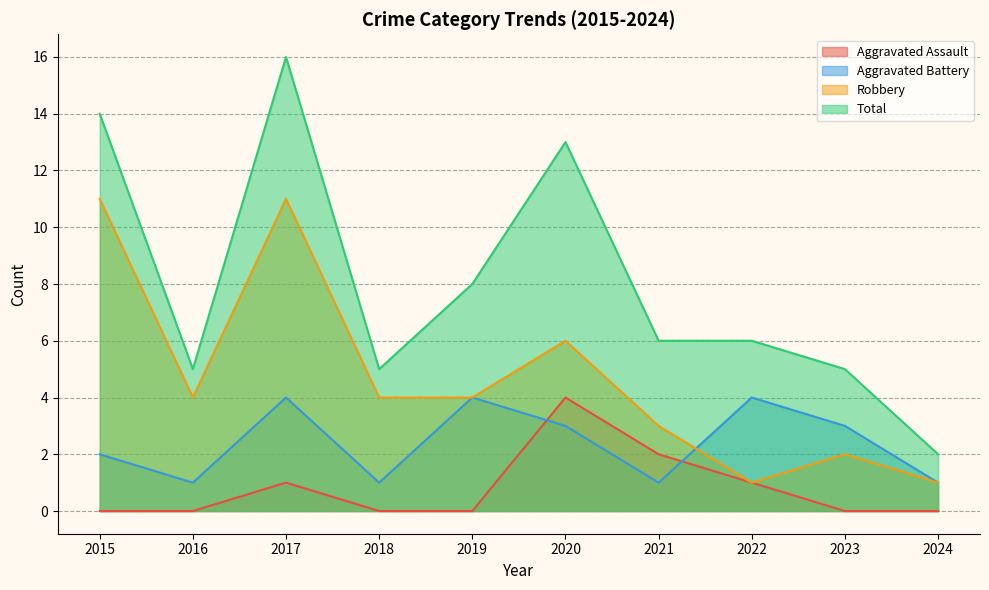

How many values in the Total series are below 6?

4